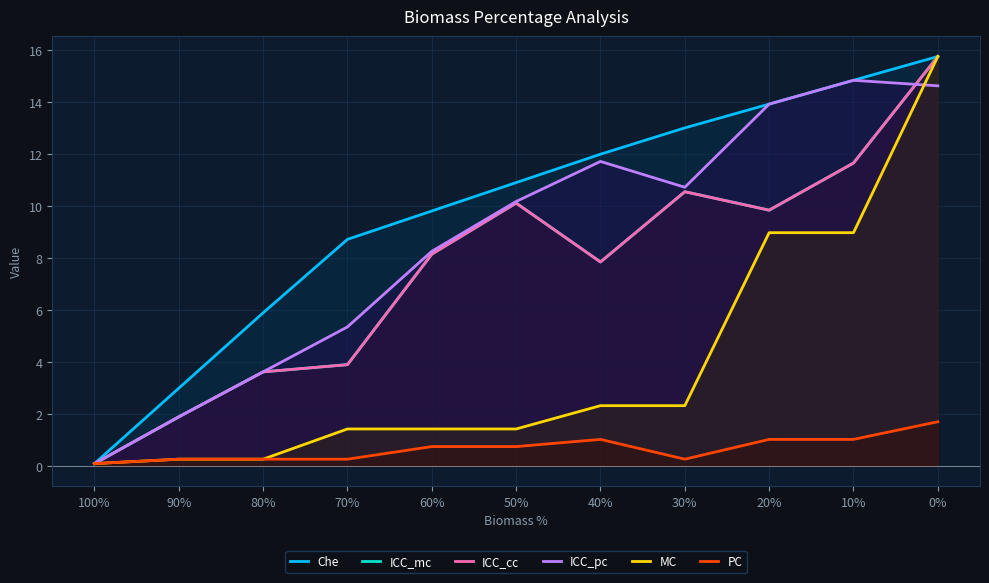

Is it true that ICC_cc equals 18.6 at 10%?

False